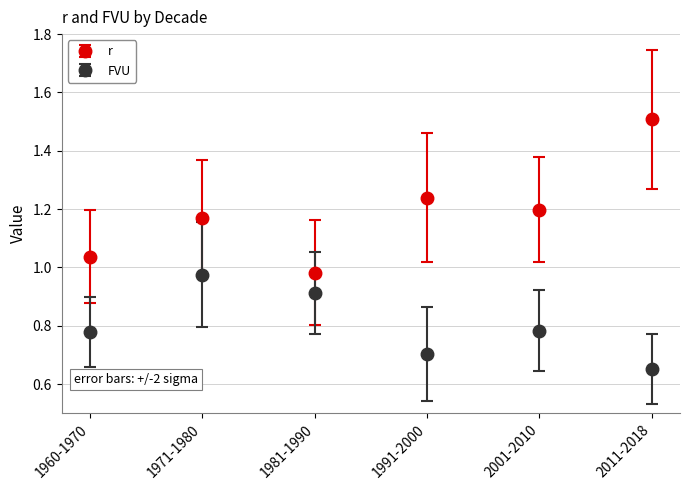

What is the total value across all series at 1991-2000?

1.9